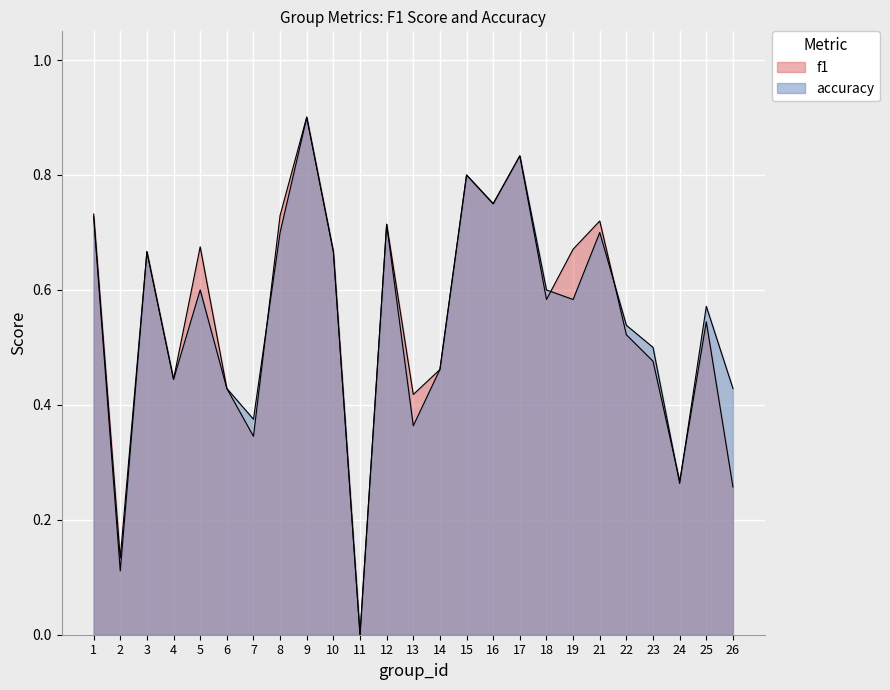

Between 1 and 22, which series saw the biggest shift?

f1